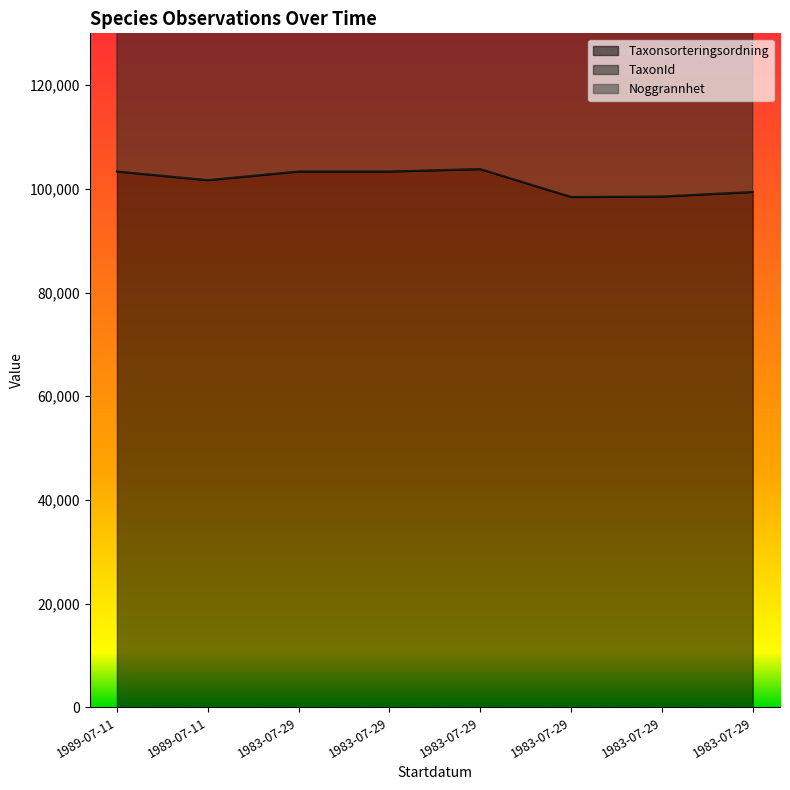

What is the spread (max minus min) of values at 1983-07-29?

221373